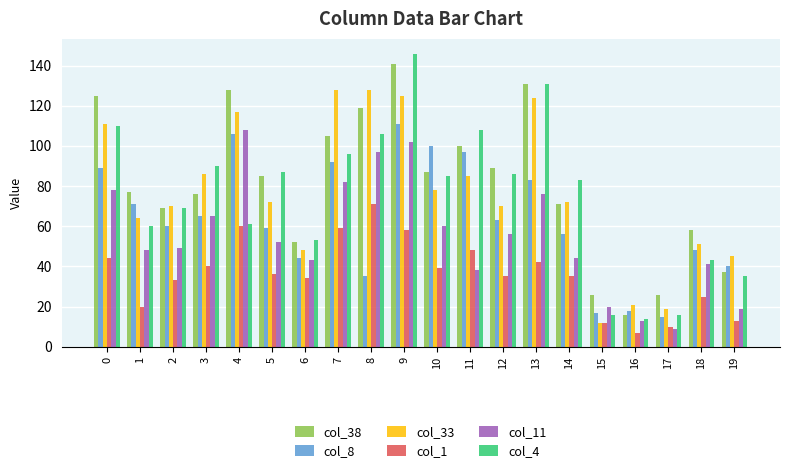

At which category is the sum across all series the highest?

9